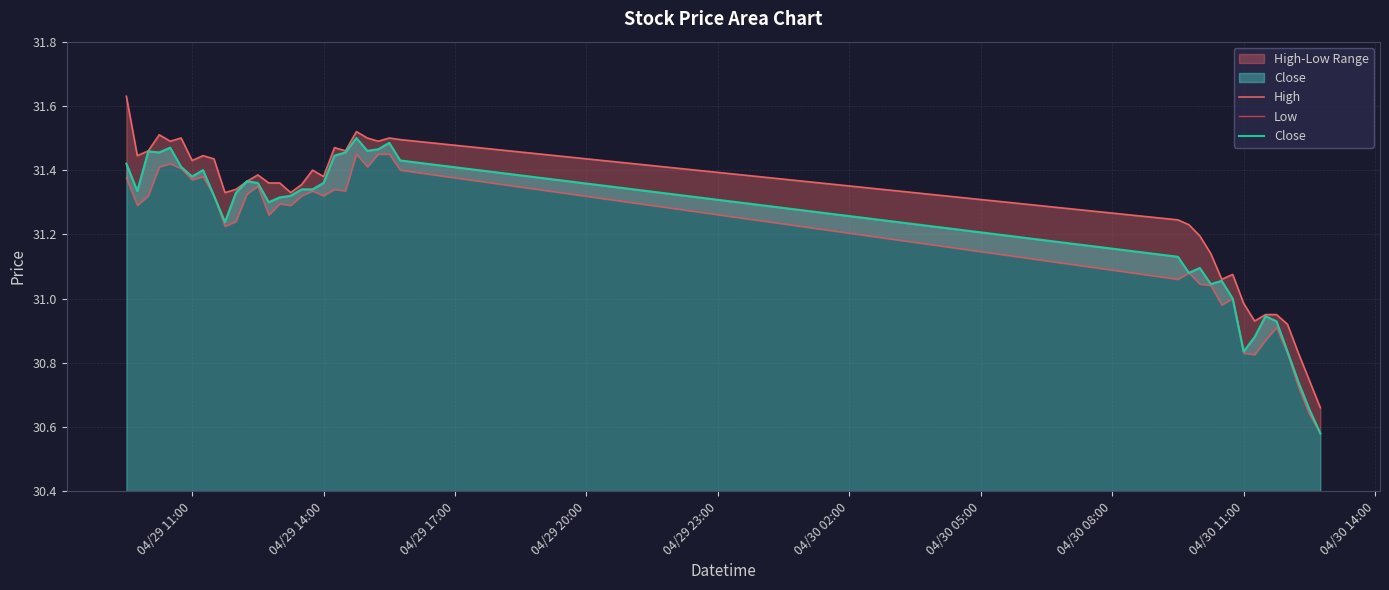

Reading left to right, transcribe all the data shown in this chart.

High: 31.6	31.4	31.5	31.5	31.5	31.5	31.4	31.4	31.4	31.3	31.3	31.4	31.4	31.4	31.4	31.3	31.4	31.4	31.4	31.5	31.5	31.5	31.5	31.5	31.5	31.5	31.2	31.2	31.2	31.1	31.1	31.1	31.0	30.9	31.0	31.0	30.9	30.8	30.7	30.7
Low: 31.4	31.3	31.3	31.4	31.4	31.4	31.4	31.4	31.3	31.2	31.2	31.3	31.4	31.3	31.3	31.3	31.3	31.3	31.3	31.3	31.3	31.5	31.4	31.5	31.5	31.4	31.1	31.1	31.0	31.0	31.0	31.0	30.8	30.8	30.9	30.9	30.8	30.7	30.6	30.6
Close: 31.4	31.3	31.5	31.5	31.5	31.4	31.4	31.4	31.3	31.2	31.3	31.4	31.4	31.3	31.3	31.3	31.3	31.3	31.4	31.4	31.5	31.5	31.5	31.5	31.5	31.4	31.1	31.1	31.1	31.0	31.1	31.0	30.8	30.9	30.9	30.9	30.8	30.7	30.7	30.6